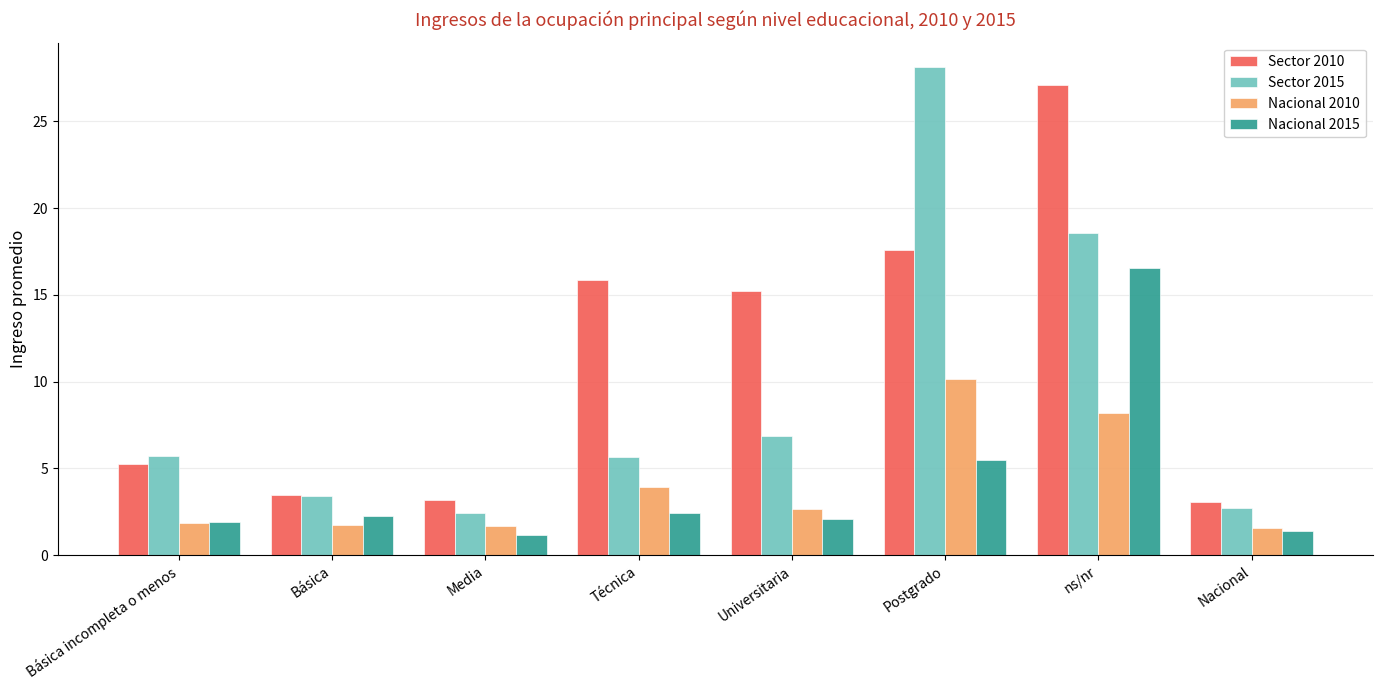

Which category has the highest value in the Nacional 2015 series?

ns/nr